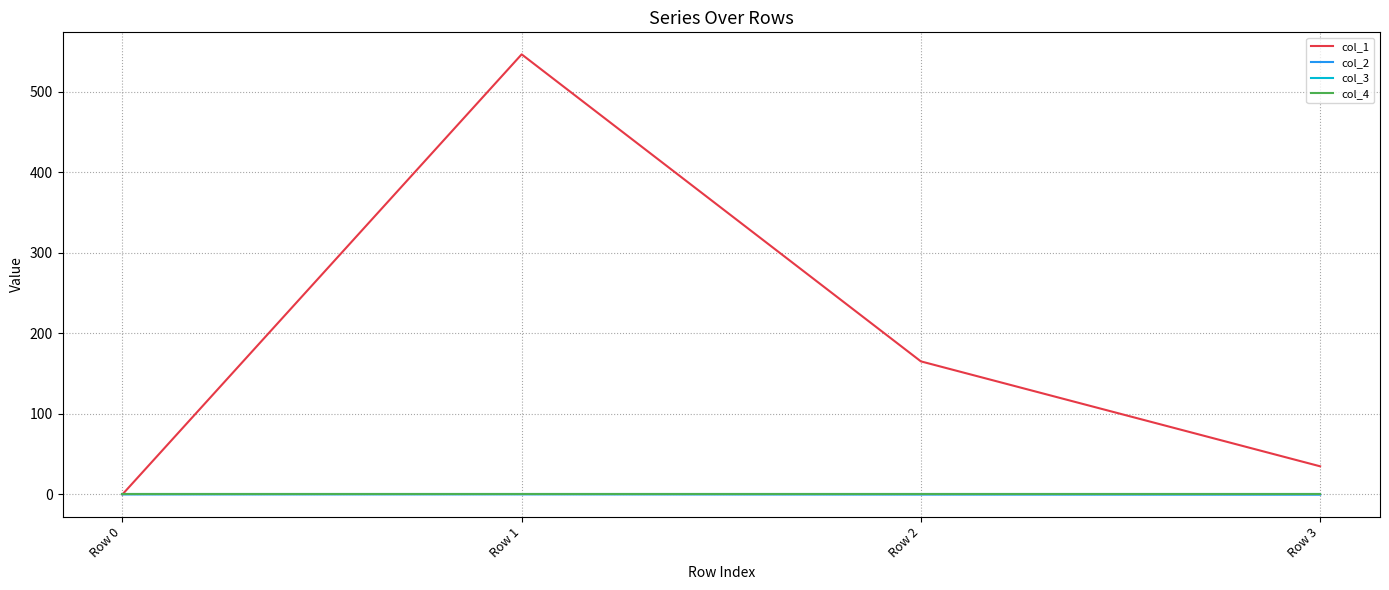

Does the chart have visible grid lines?

Yes